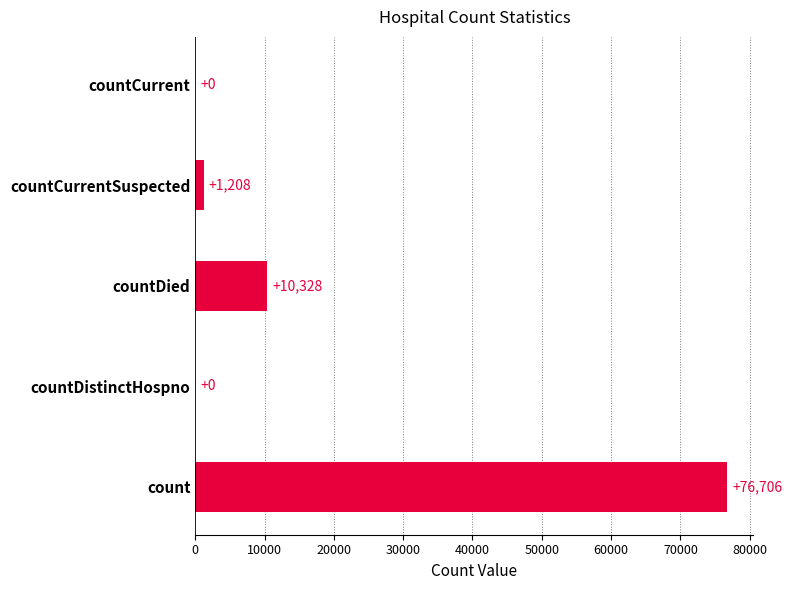

What is the sum of all values?

88242